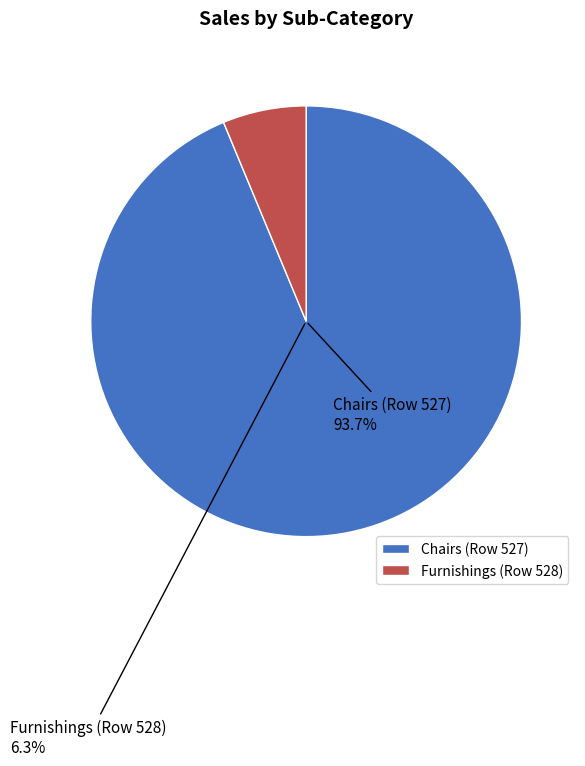

How many segments does this pie chart have?

2